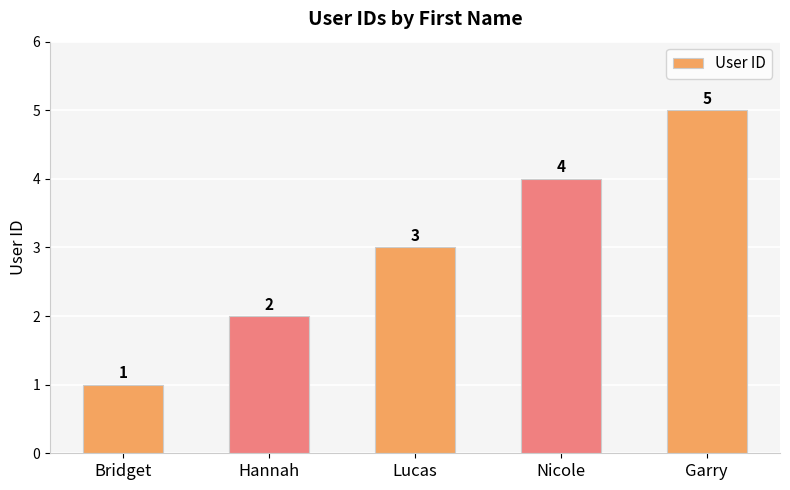

Which has a higher value, Nicole or Garry?

Garry